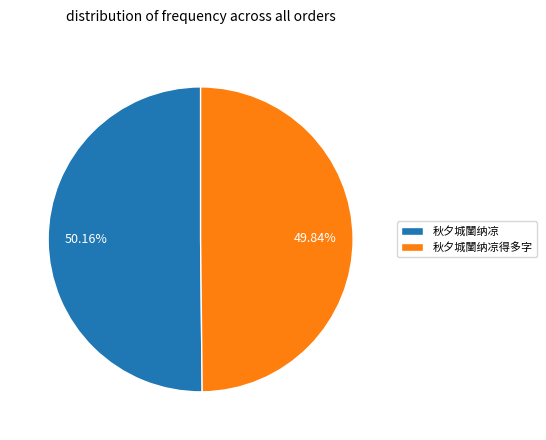

Combined, what portion of the pie is 秋夕城闉纳凉得多字 and 秋夕城闉纳凉?

100.0%